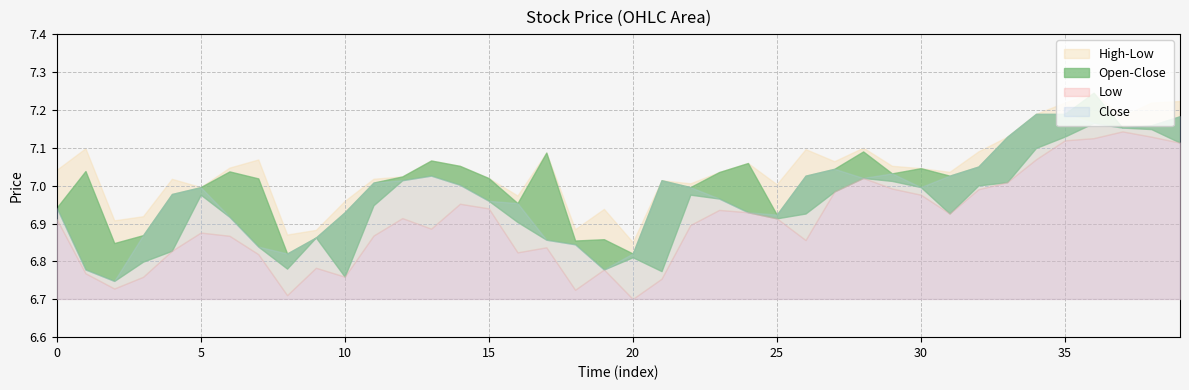

What is the difference between the Low values at 1 and 29?

0.2